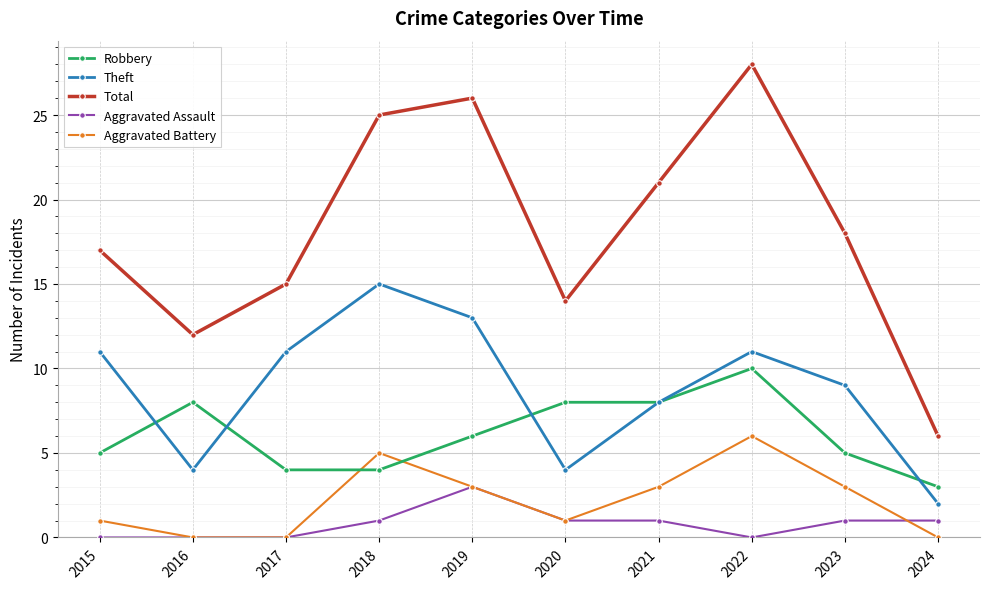

True or false: Robbery has a value of 8 at 2021.

True